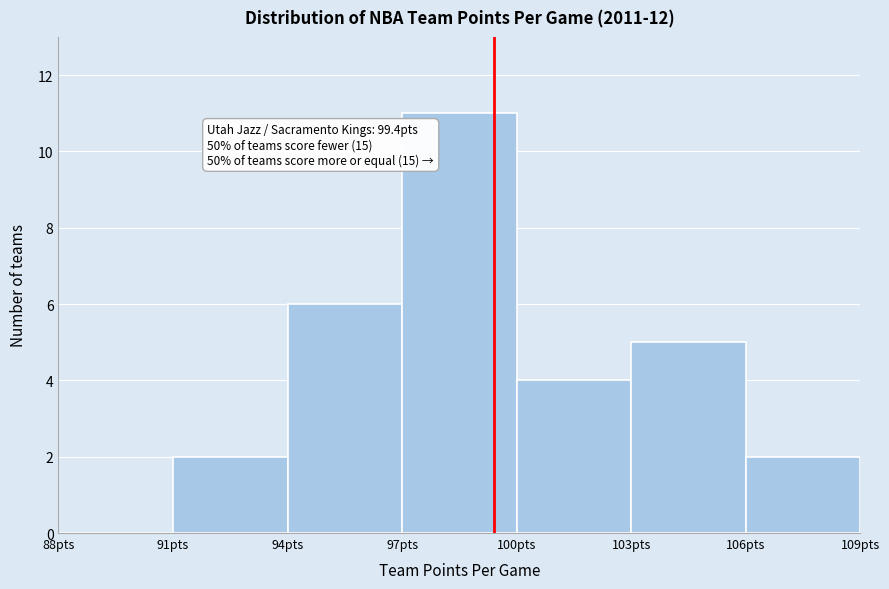

Over which range of the x-axis is the bar tallest?

97 to 100